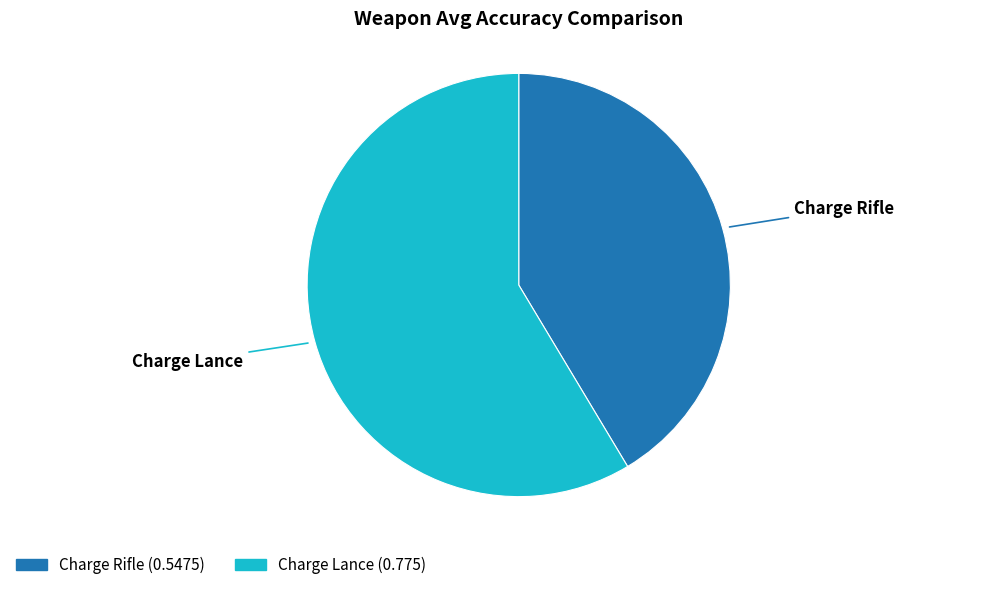

Rank the categories by value from lowest to highest.

Charge Rifle, Charge Lance